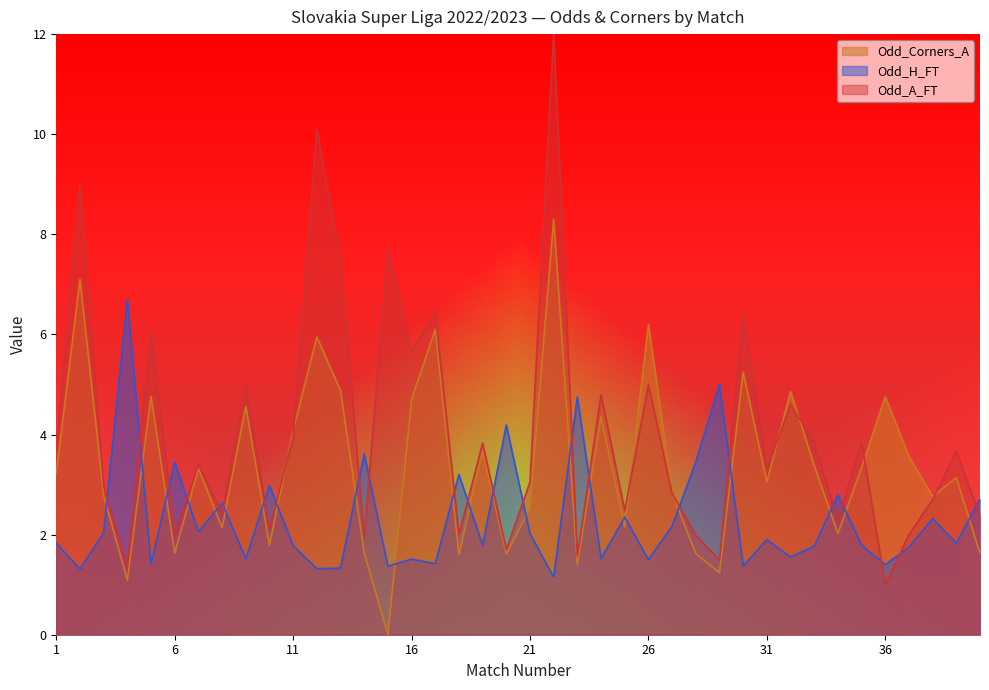

What are all the series names shown in the legend?

Odd_Corners_A, Odd_H_FT, Odd_A_FT